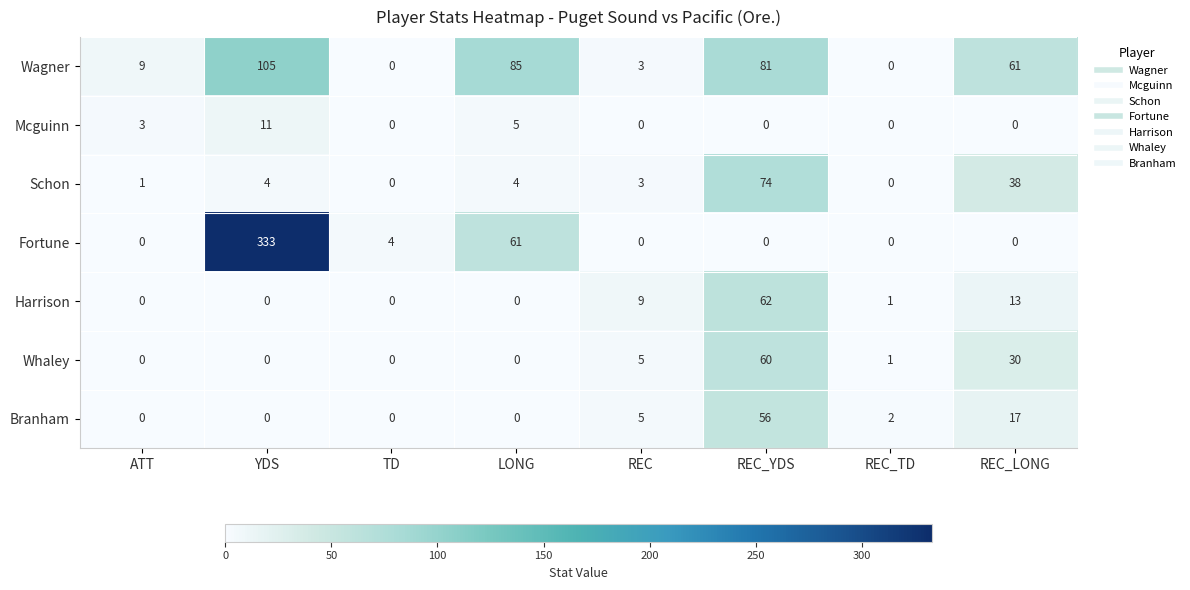

The Schon series shows 4 at YDS. True or false?

True